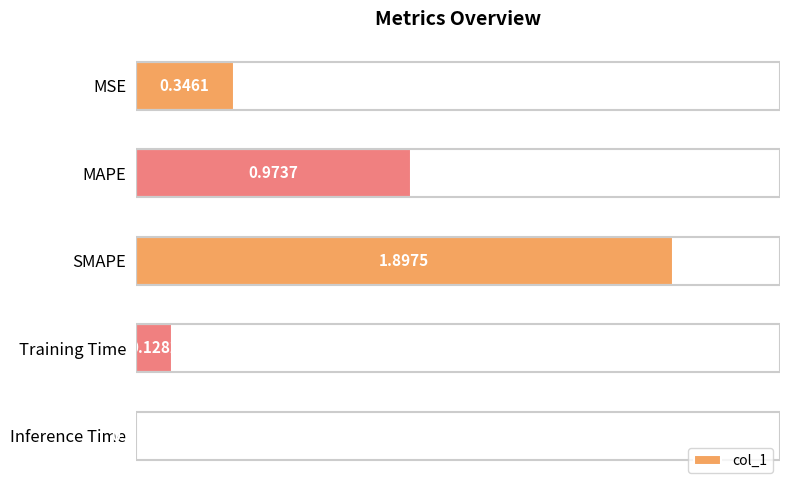

What is the sum of all values?

3.3